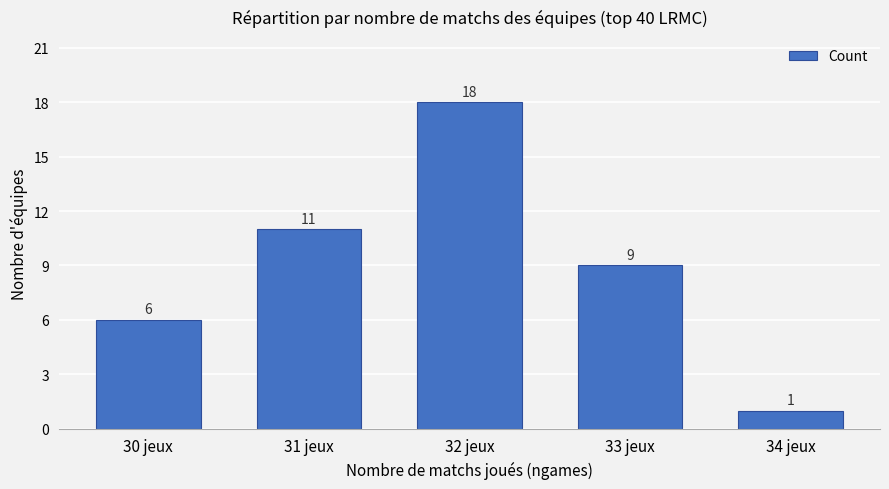

What is the sum of all values?

45